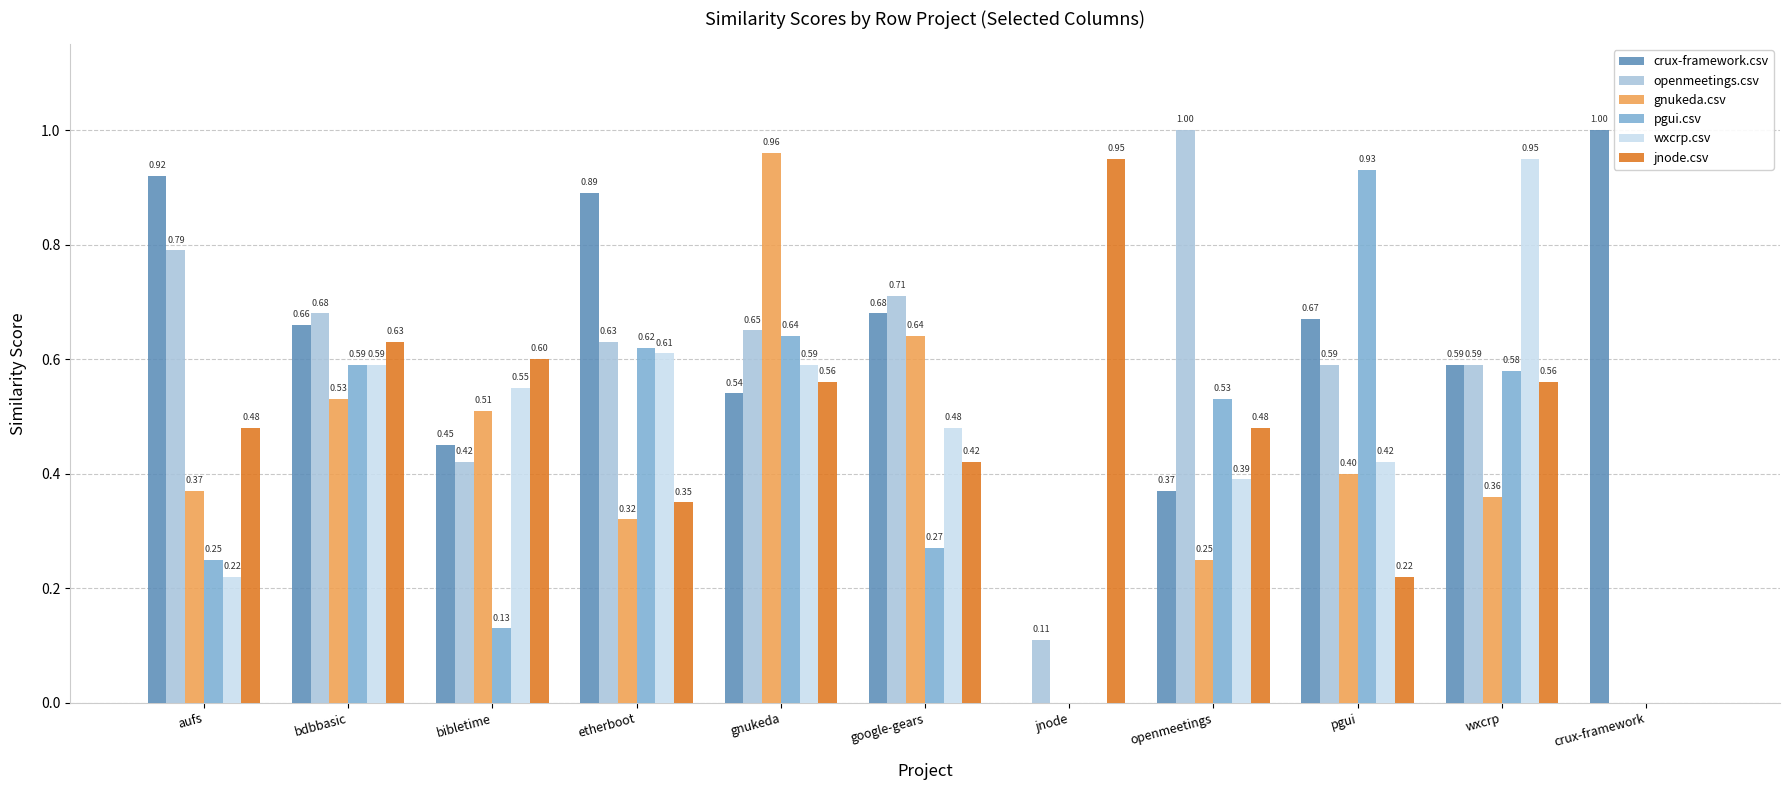

Read the gnukeda.csv value at pgui.

0.4